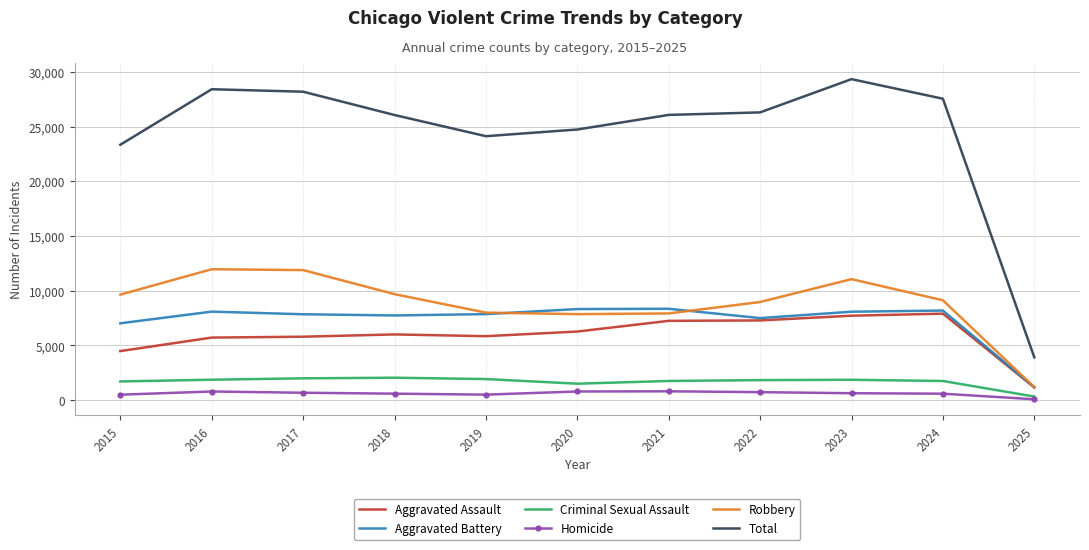

How many values in the Total series are below 26061?

5